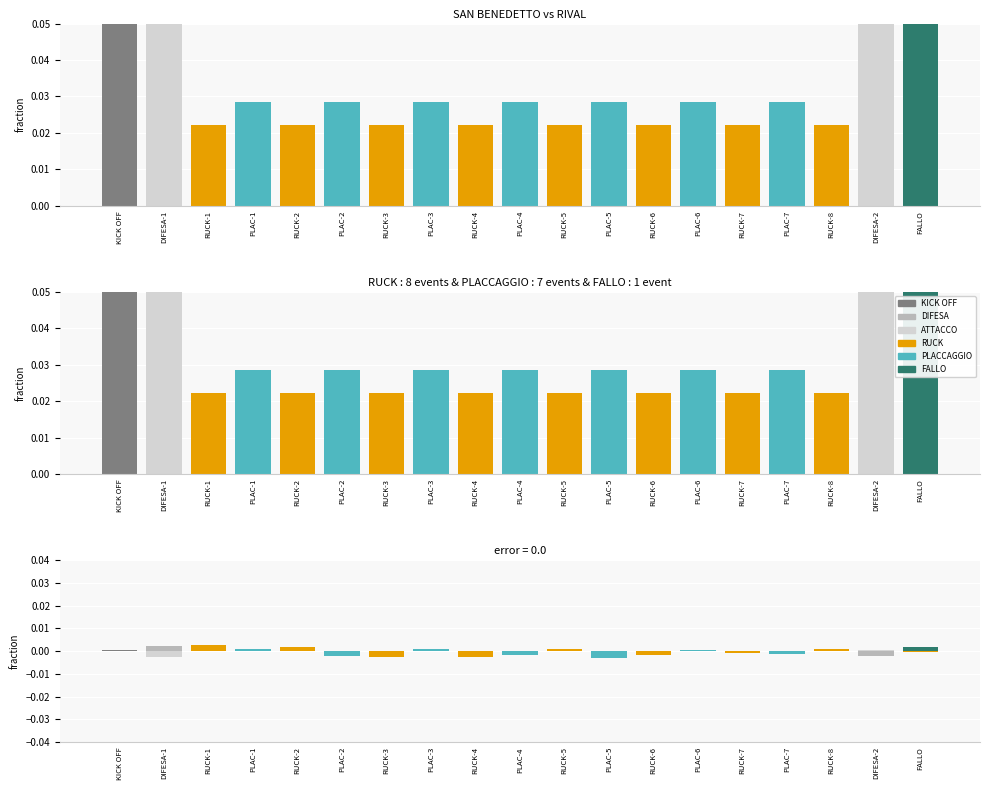

Which has a higher value, PLAC-4 or KICK OFF?

KICK OFF